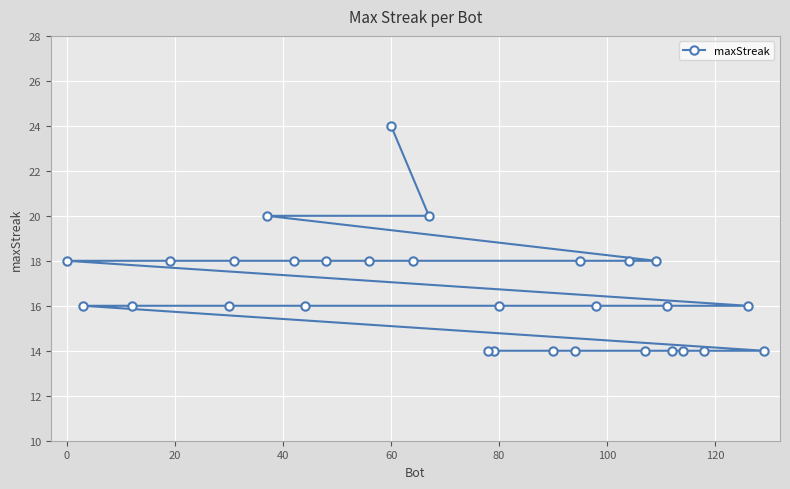

What is the difference between the second highest and second lowest values?

6